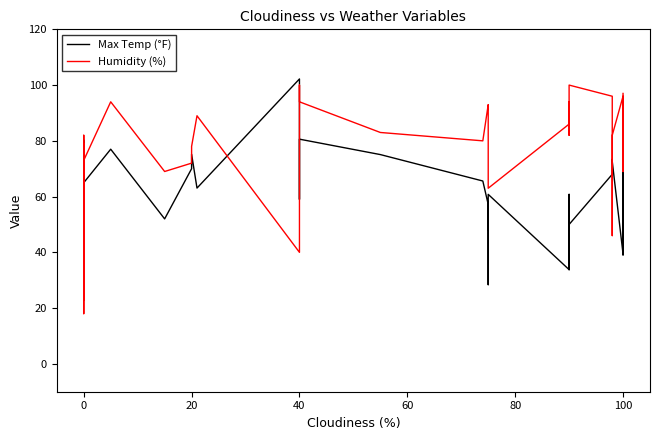

Does the chart display data point markers on the line(s)?

No